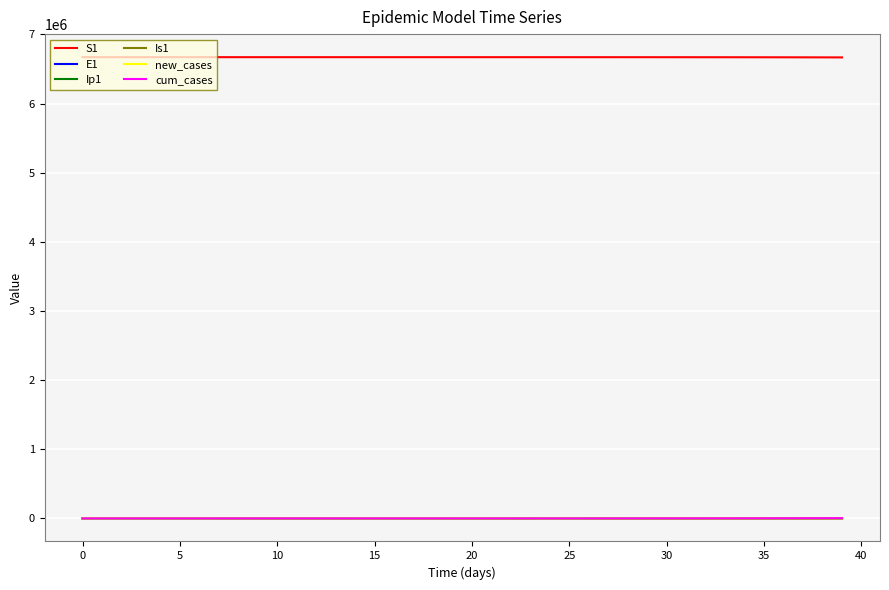

True or false: Ip1 and S1 cross at least once.

False